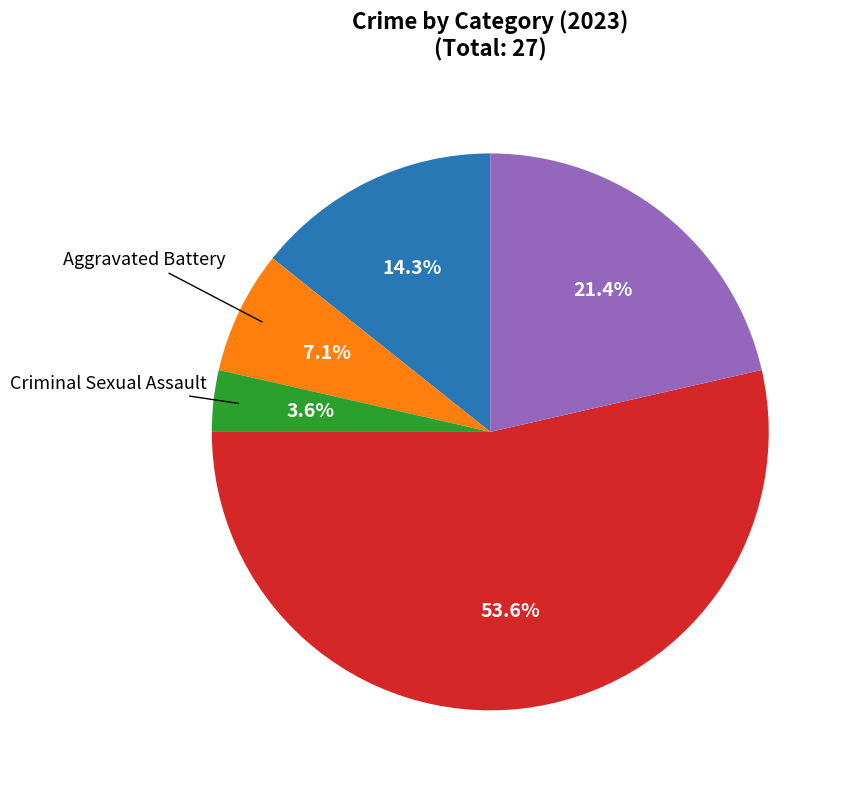

Is there any slice that represents more than half of the pie?

Yes